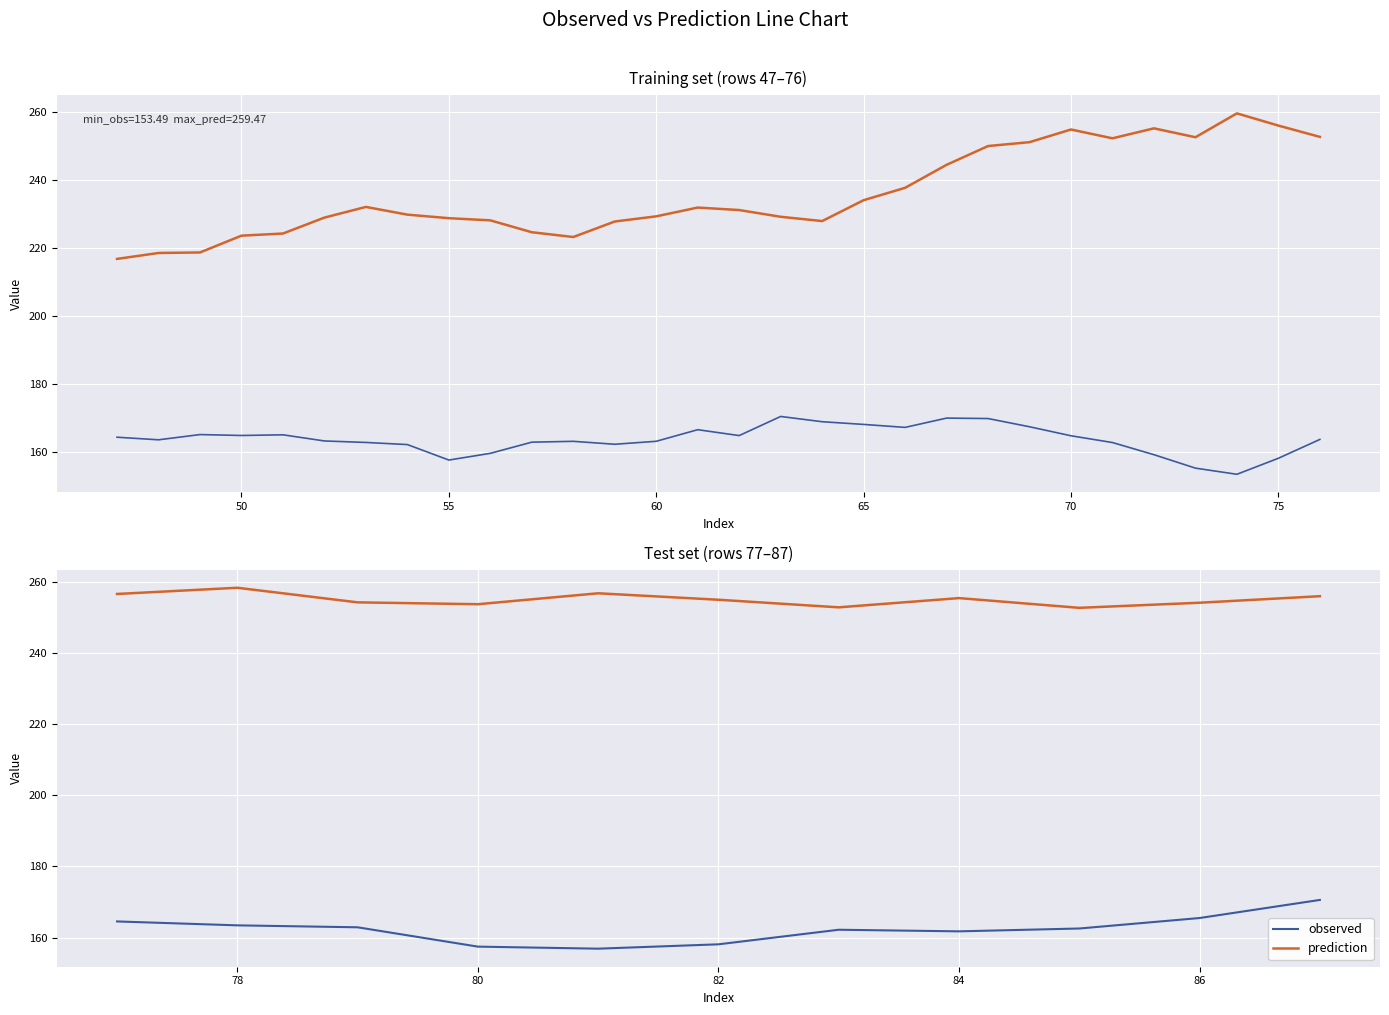

The value of observed at 45 is 113.3. True or false?

False